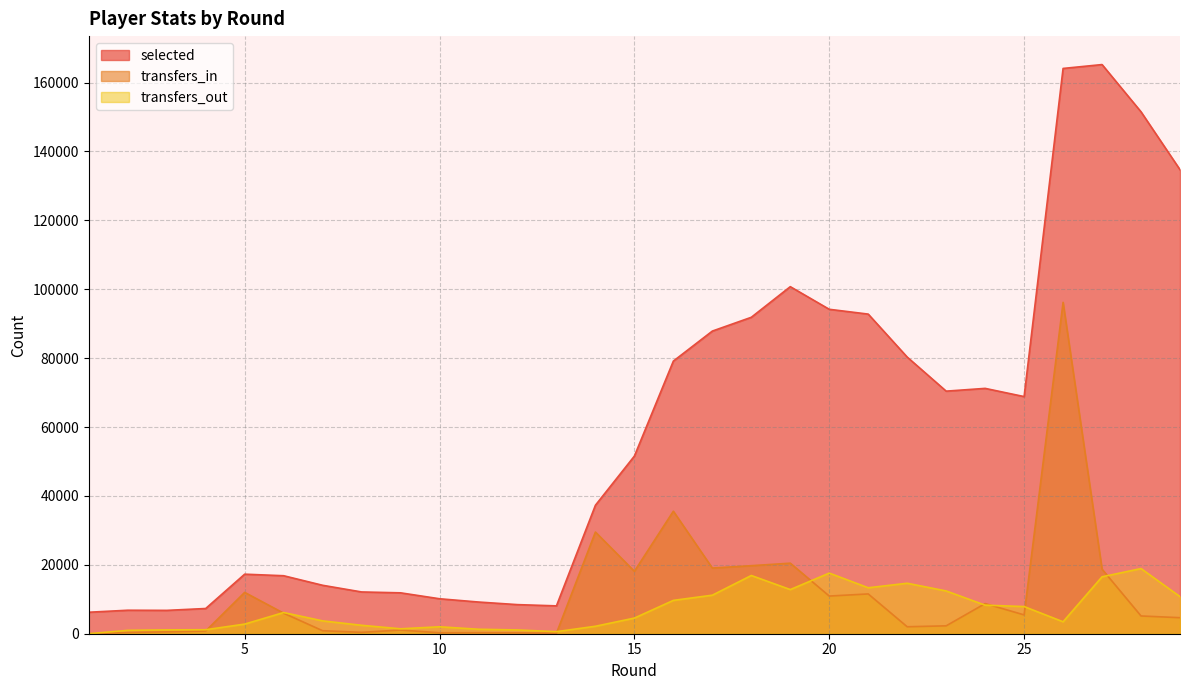

At which category does the chart reach its peak across all series?

27